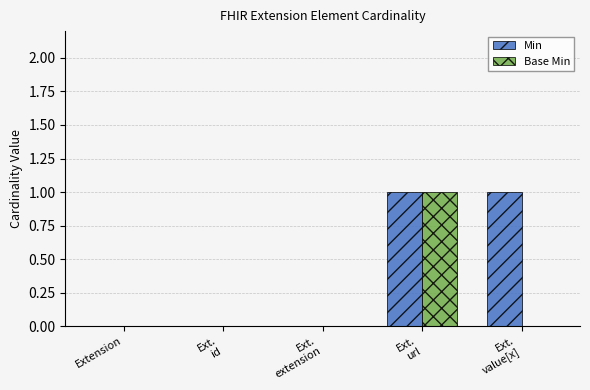

At which category is the sum across all series the highest?

Ext.
url